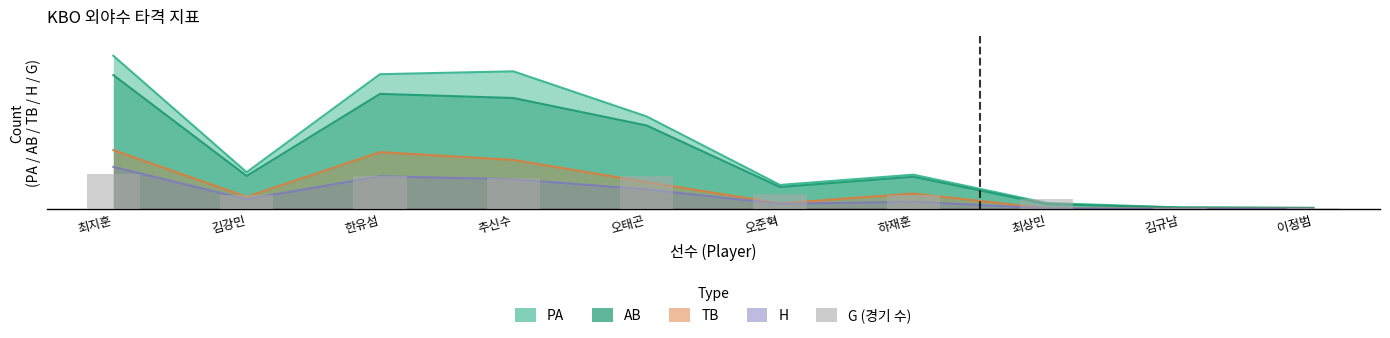

What is the average value of the G series?

45